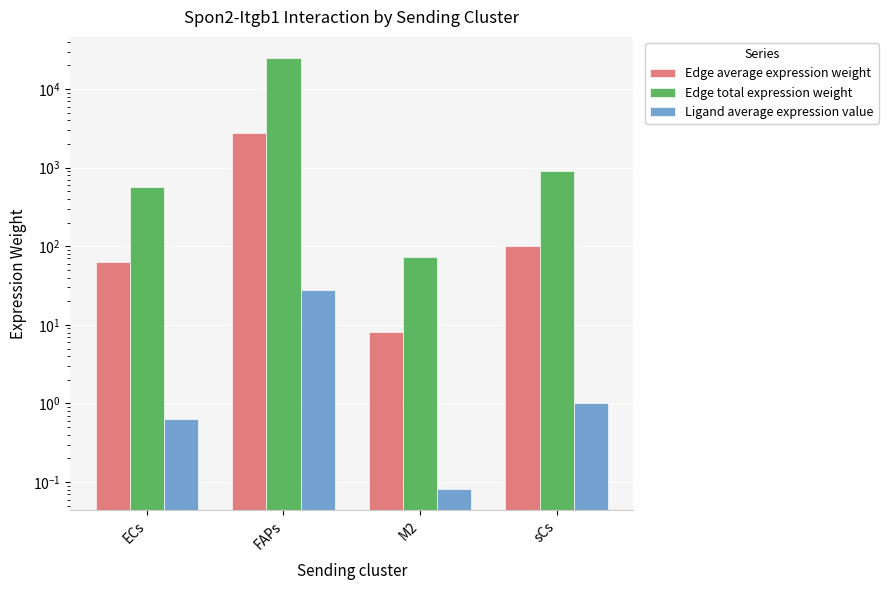

What is the difference between the highest and lowest values at sCs?

914.0